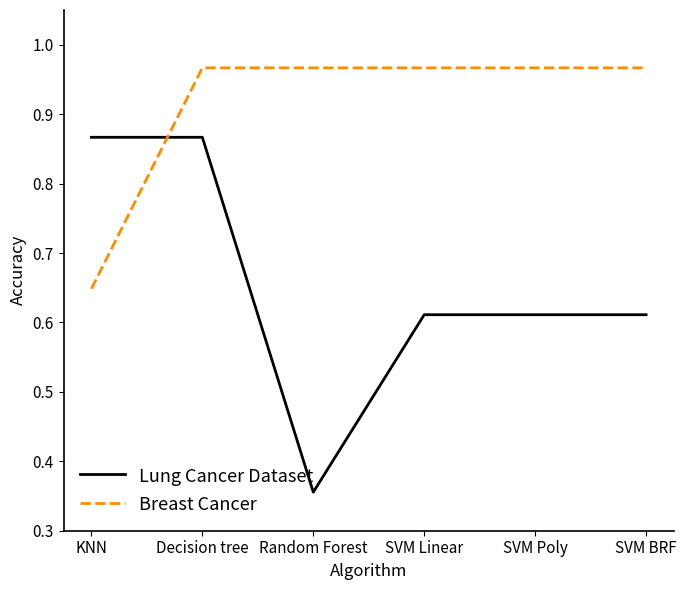

Rank the series by their maximum value, from highest to lowest.

Breast Cancer, Lung Cancer Dataset